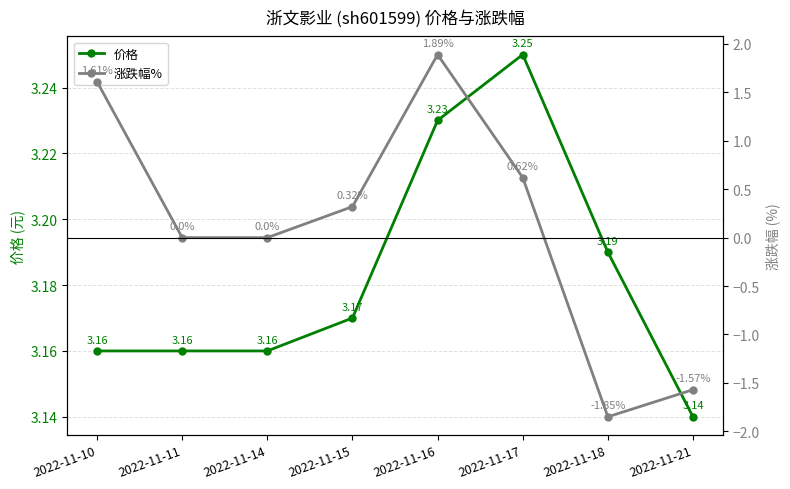

Where does the 涨跌幅% series first go above 0?

2022-11-10